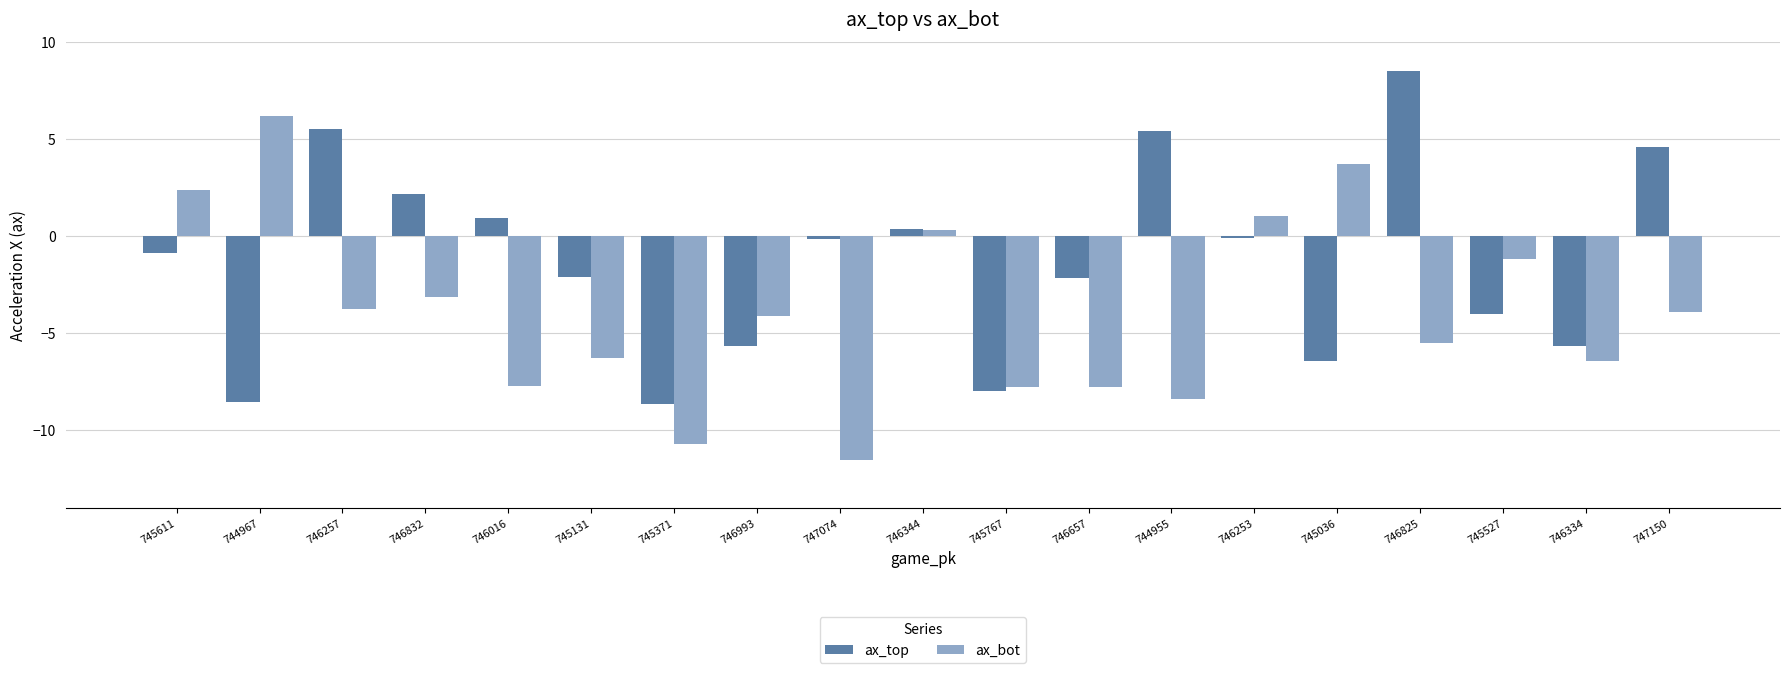

What are all the series names shown in the legend?

ax_top, ax_bot